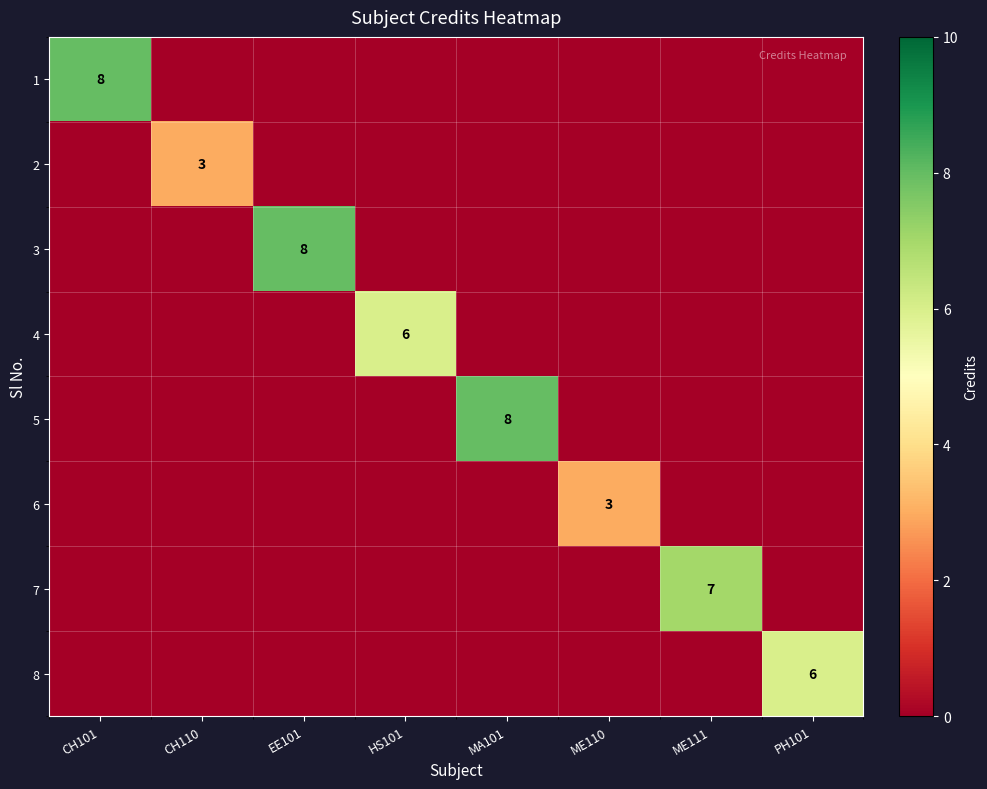

The value of 2 at MA101 is -2. True or false?

False